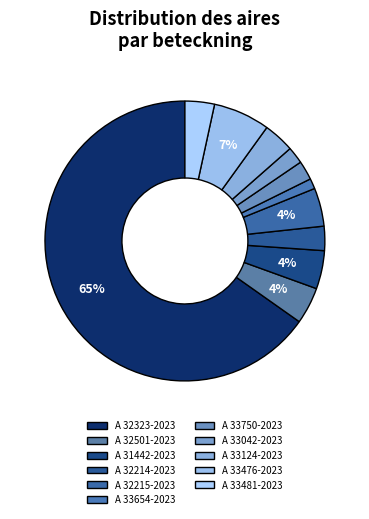

Approximately how many times larger is the value at A 33481-2023 compared to A 32215-2023?

0.8